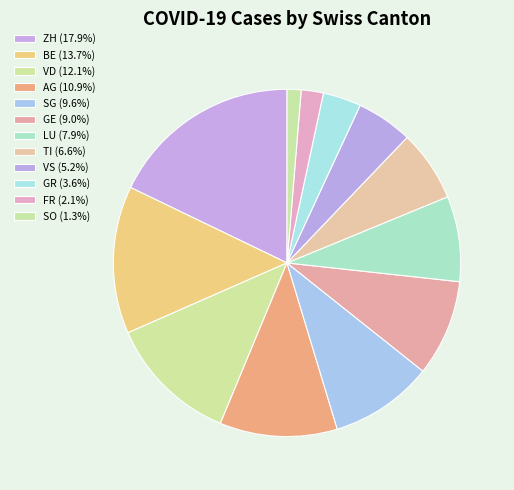

Is GR the majority of the pie?

No